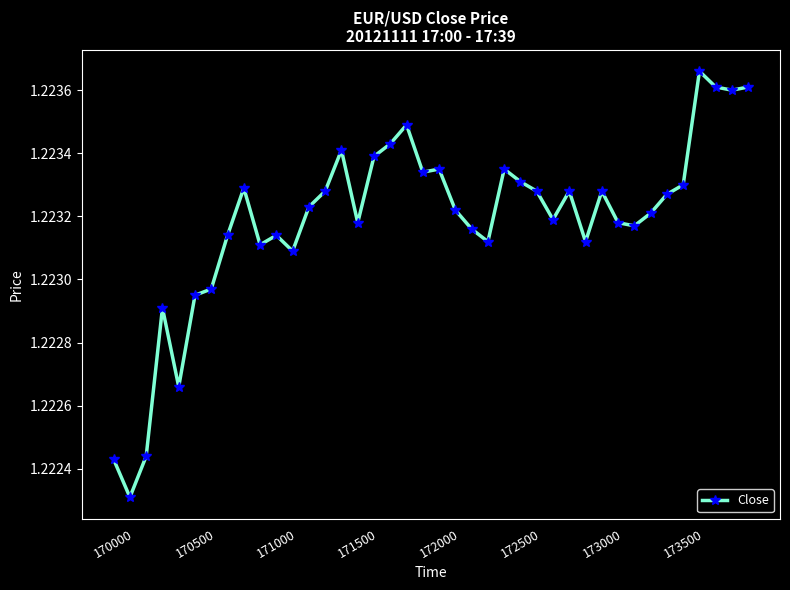

What is the sum of all values?

48.9